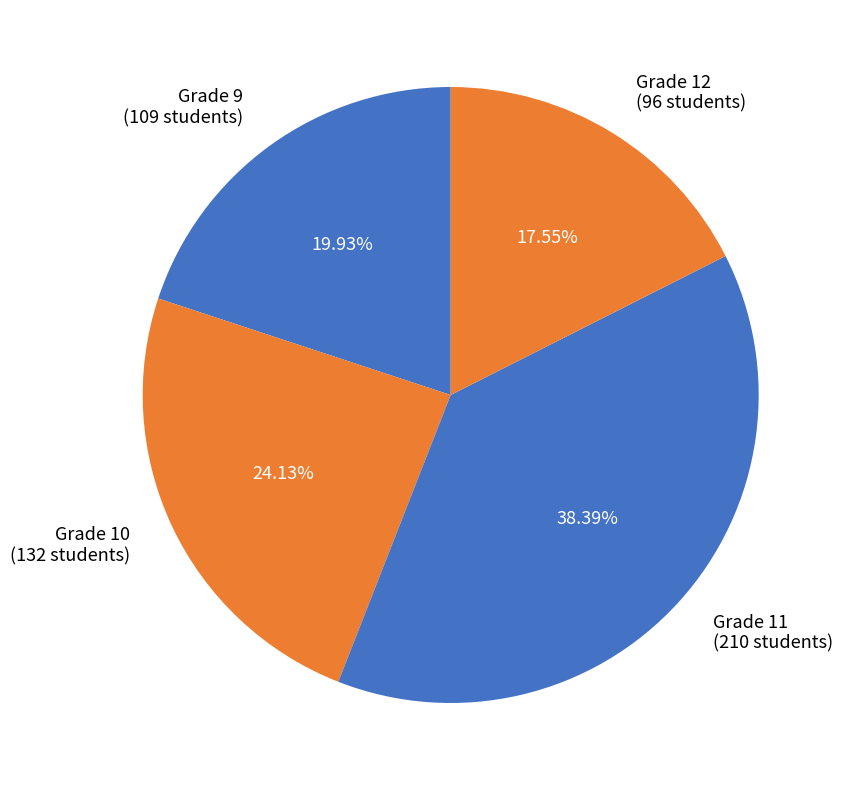

Is there a majority slice in this chart?

No